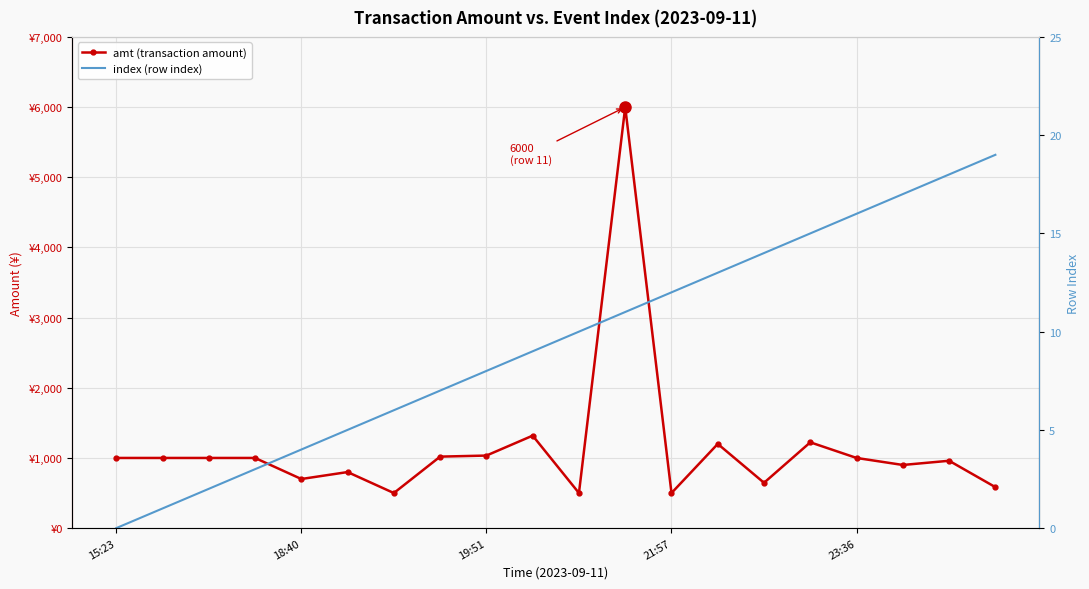

What is the label of the 19th point from the left?

18